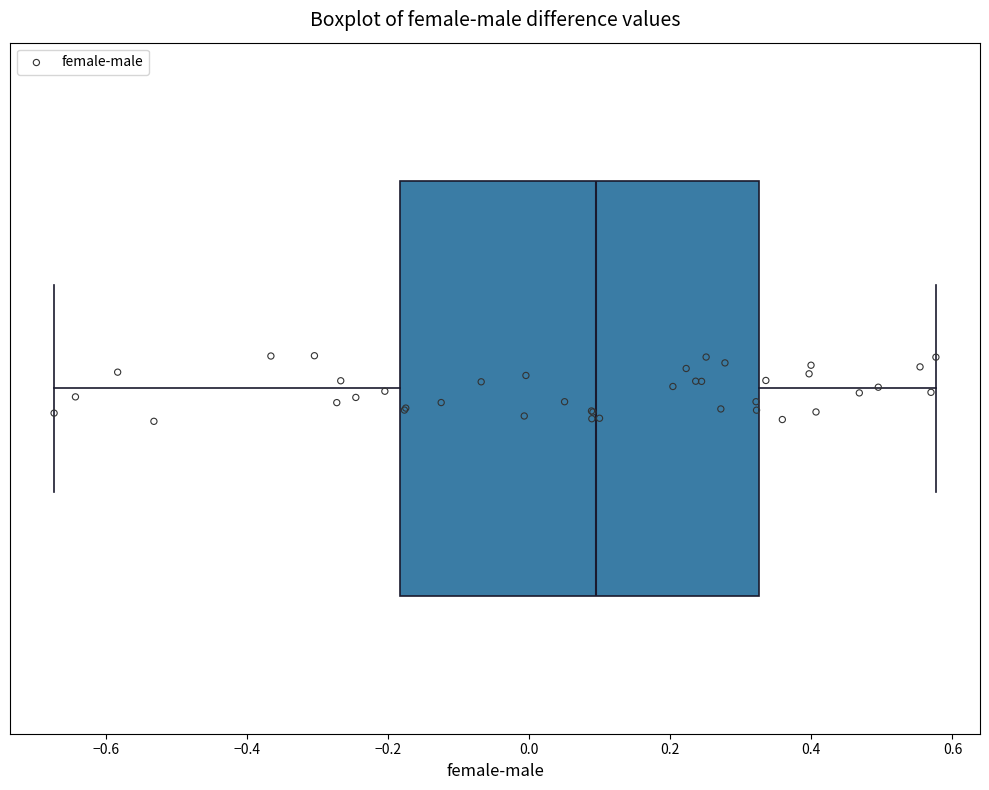

Transcribe this box plot: give where the median line is, the range the box spans, and where the two whiskers end, as read against the x-axis. The values are not printed on the chart, so give them approximately, as read against the axis.

median 0.10, box -0.18 to 0.32, whiskers -0.68 to 0.58